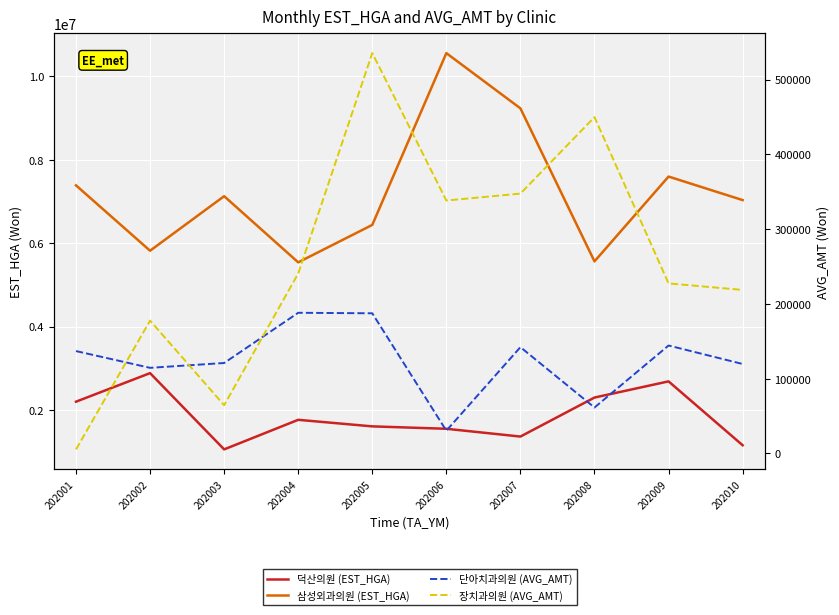

At how many categories does at least one series exceed 5660261?

8